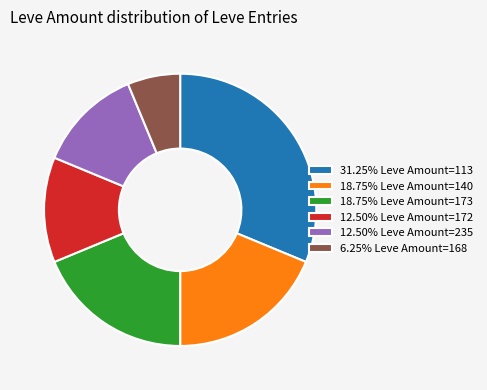

Is there any slice that represents more than half of the pie?

No